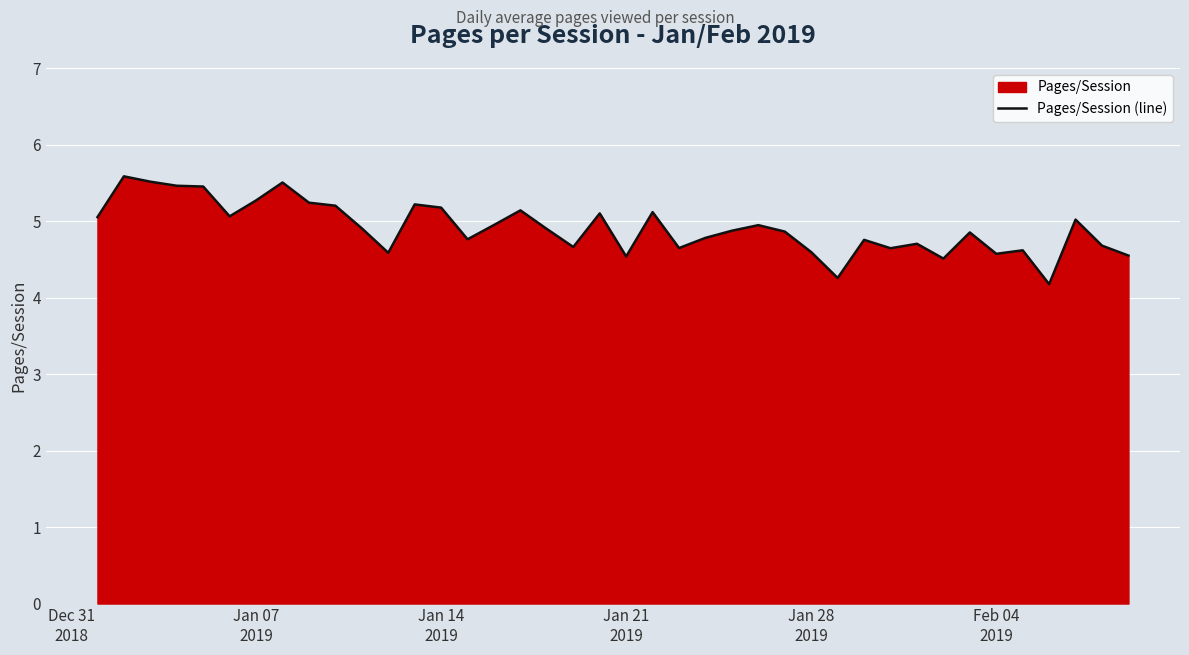

What is the difference between the maximum and minimum values?

1.4